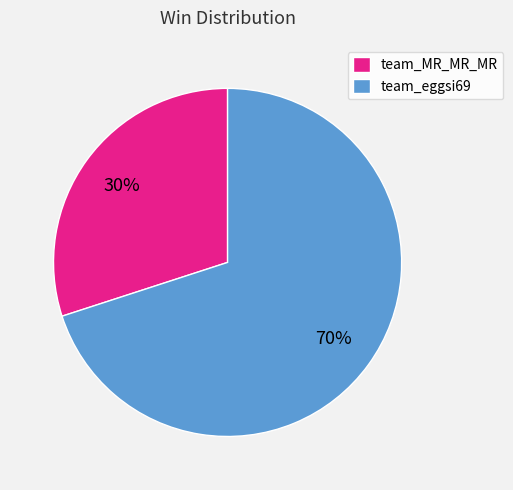

Does team_eggsi69 represent more than half of the total?

Yes